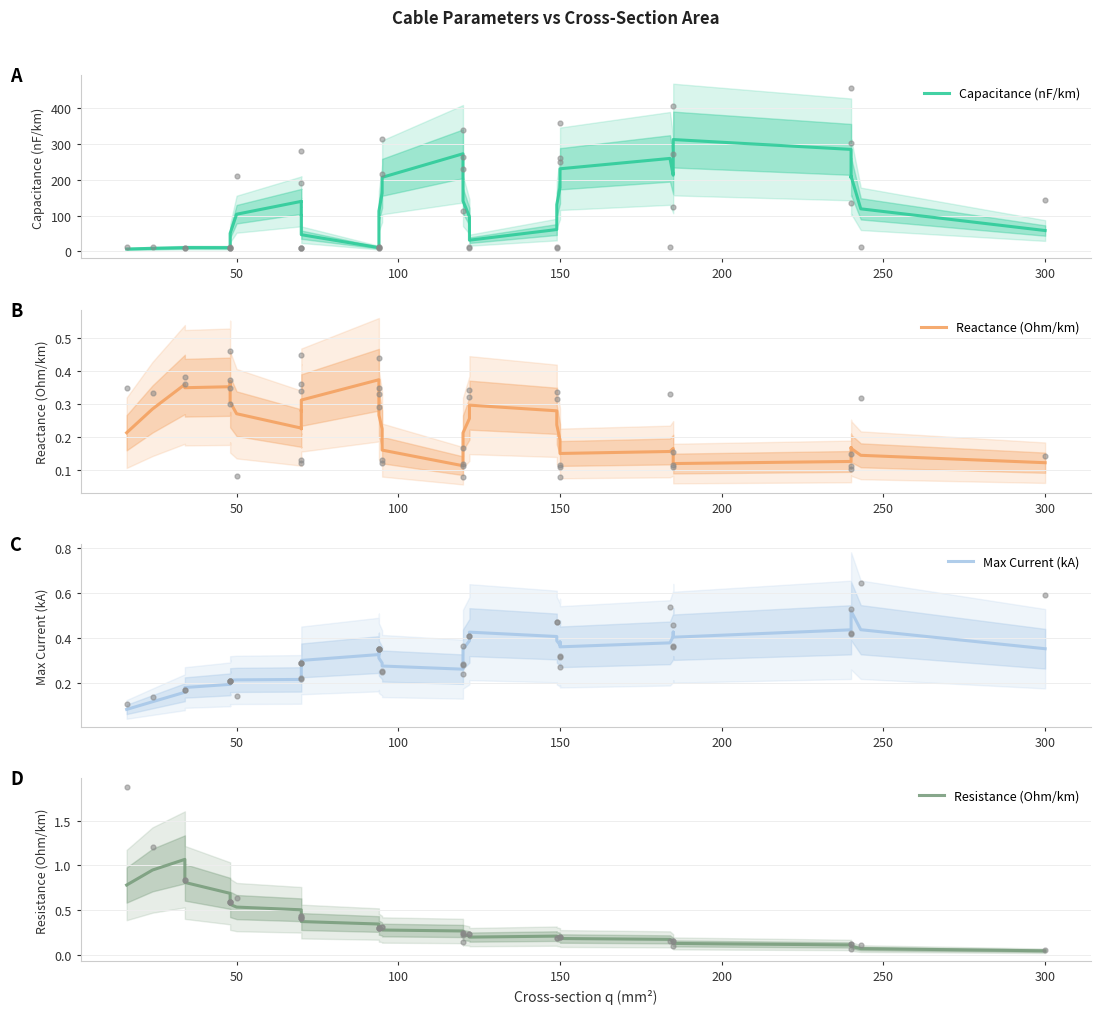

Which series contains the lowest Y value?

Resistance (Ohm/km)